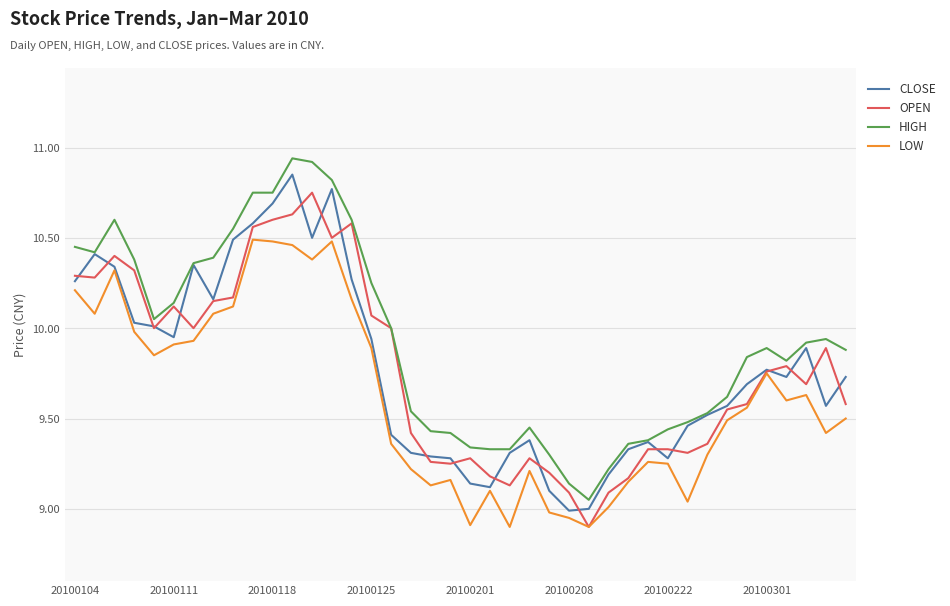

Which series has the largest total across all categories?

HIGH